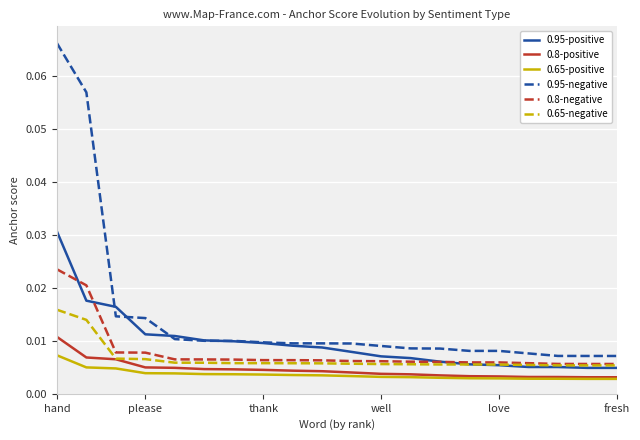

True or false: 0.95-negative and 0.8-negative intersect in this chart.

False